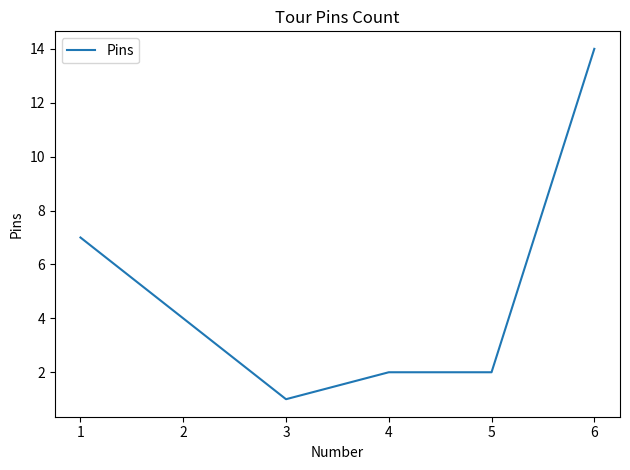

What is the maximum value shown in the chart?

14